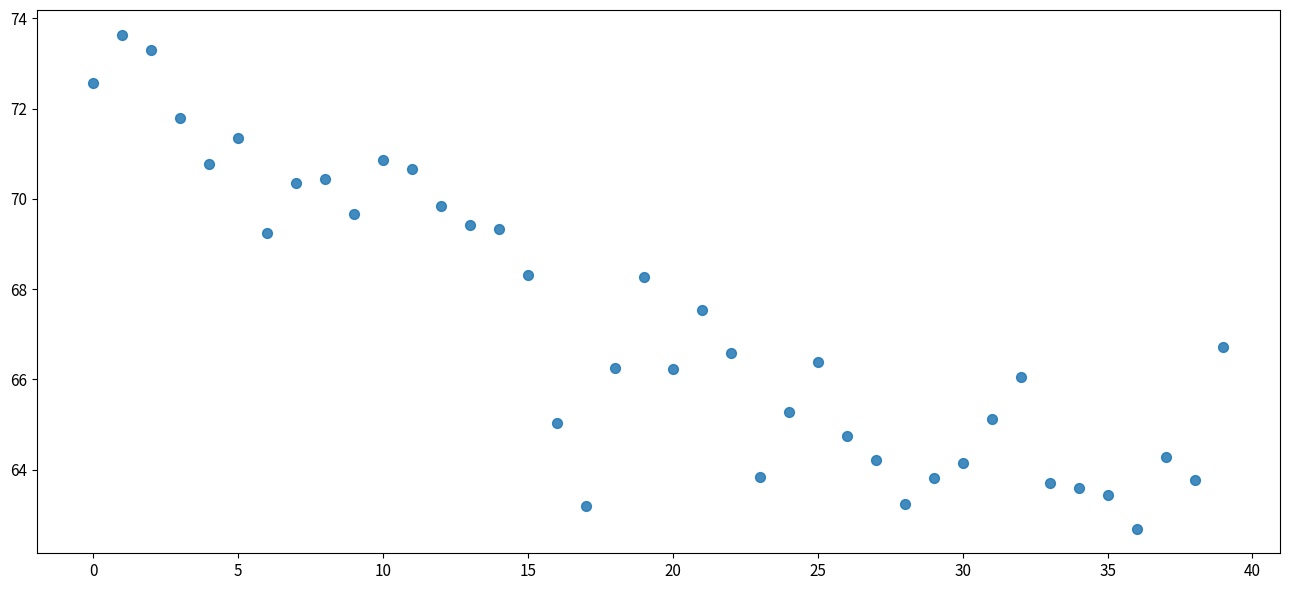

What is the range of Y values (max minus min)?

10.9